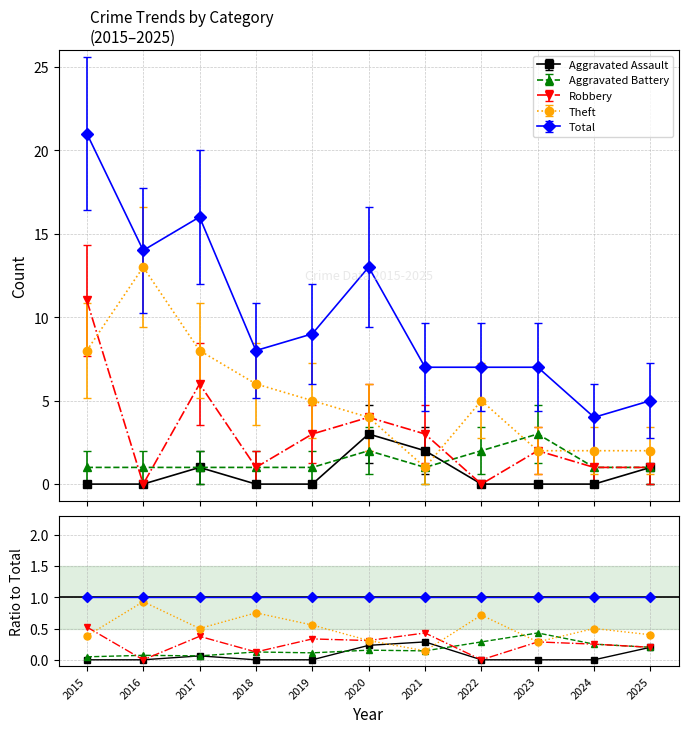

What is the total value across all series at 2024?

8